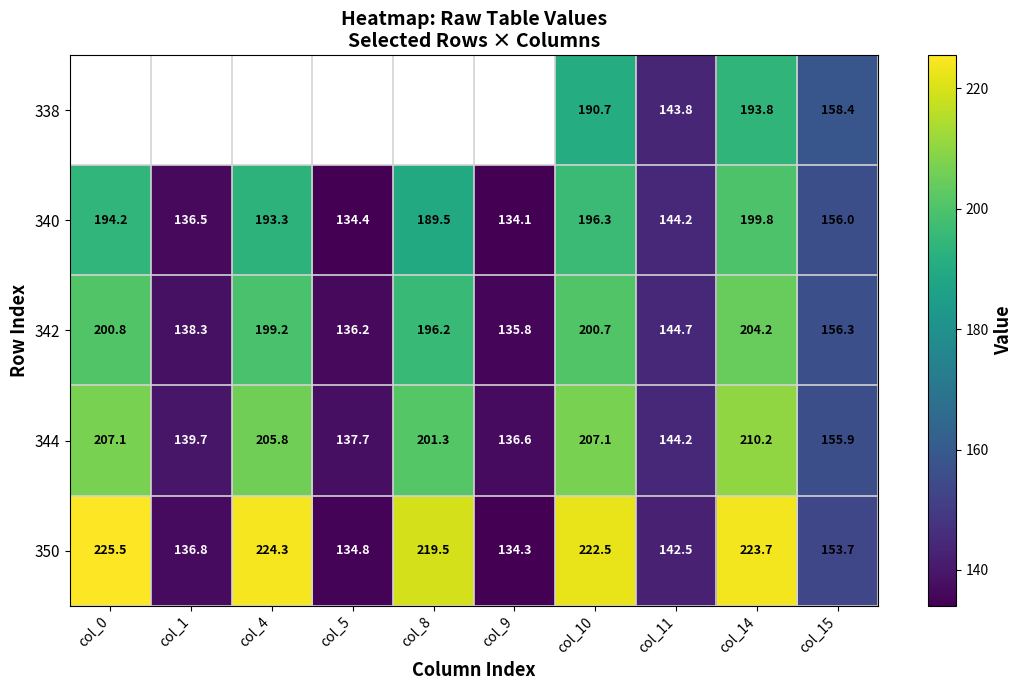

The value of 350 at col_5 is 223.1. True or false?

False